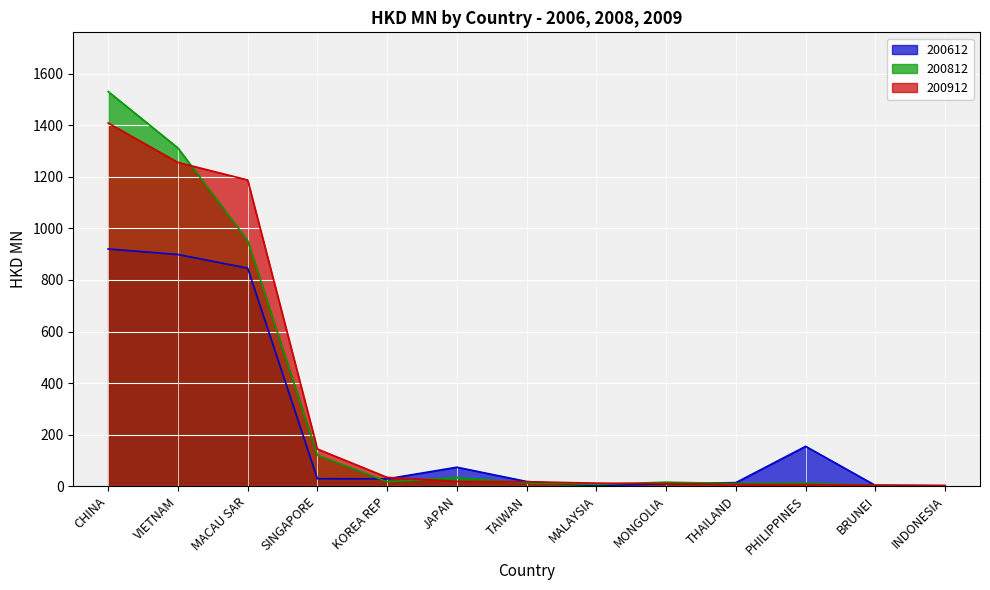

Reading left to right, list all the values displayed in this chart.

200612: 920.4	899.0	846.1	28.6	28.2	73.4	17.9	1.6	9.0	13.6	154.4	2.6	1.1
200812: 1531.5	1312.6	953.0	119.8	17.2	33.5	12.2	6.7	15.3	10.1	11.6	2.9	1.0
200912: 1409.2	1256.4	1188.1	143.9	33.9	18.3	17.0	11.6	9.7	6.2	5.7	3.4	2.8